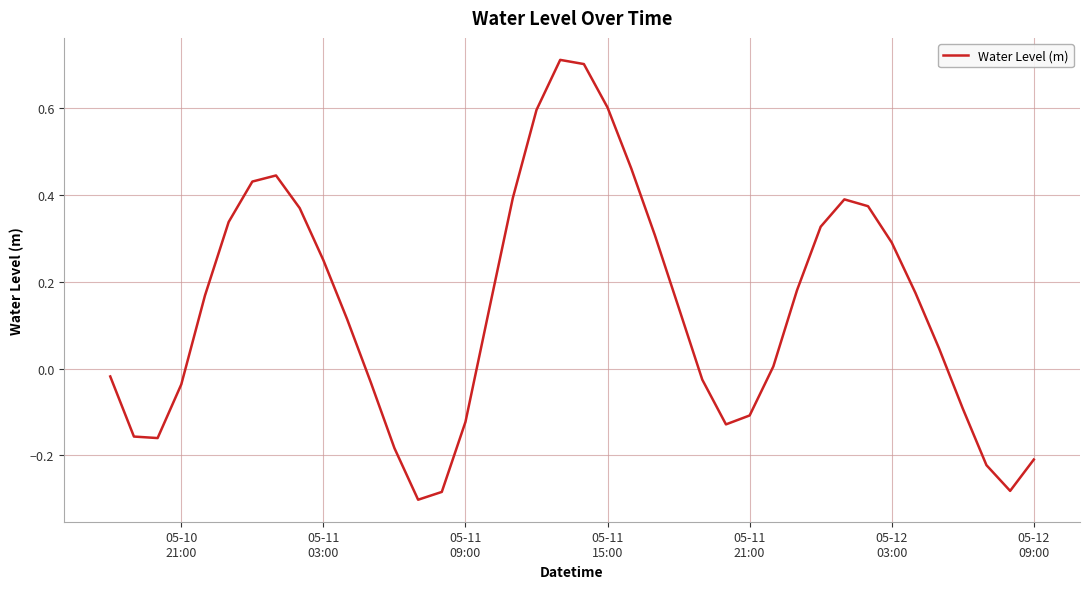

Reading left to right, transcribe all the data shown in this chart.

-0.0	-0.2	-0.2	-0.0	0.2	0.3	0.4	0.4	0.4	0.3	0.1	-0.0	-0.2	-0.3	-0.3	-0.1	0.1	0.4	0.6	0.7	0.7	0.6	0.5	0.3	0.1	-0.0	-0.1	-0.1	0.0	0.2	0.3	0.4	0.4	0.3	0.2	0.0	-0.1	-0.2	-0.3	-0.2